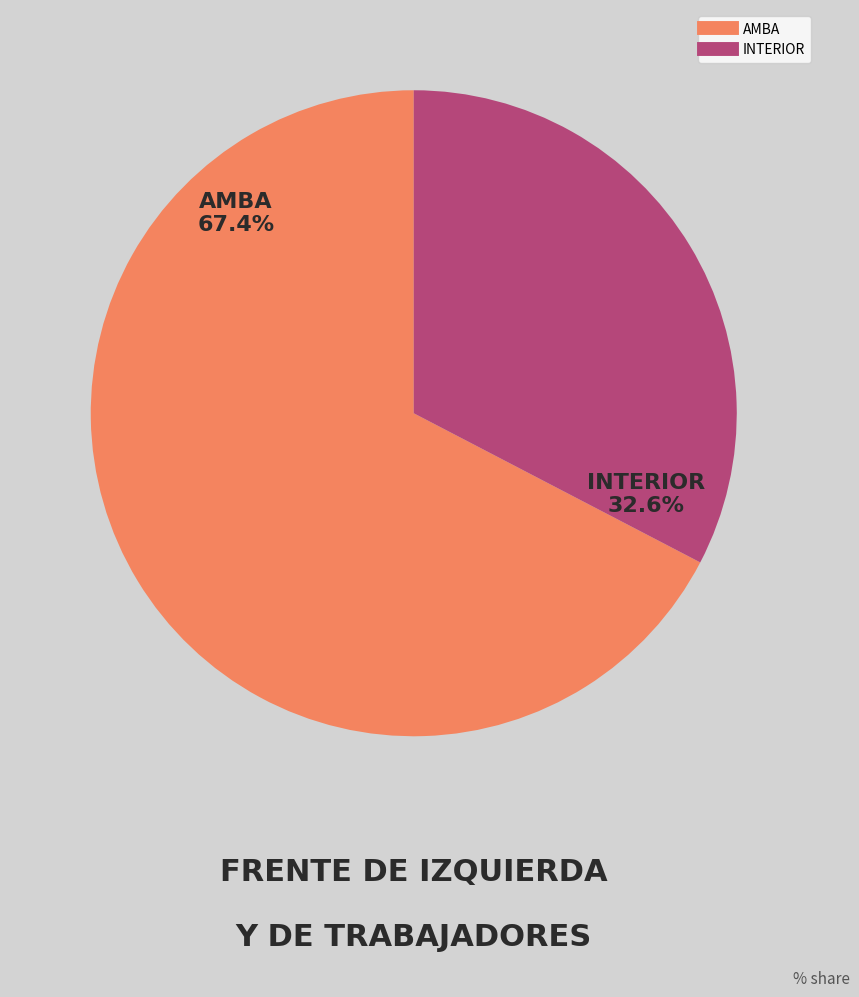

Count the number of slices in the pie.

2